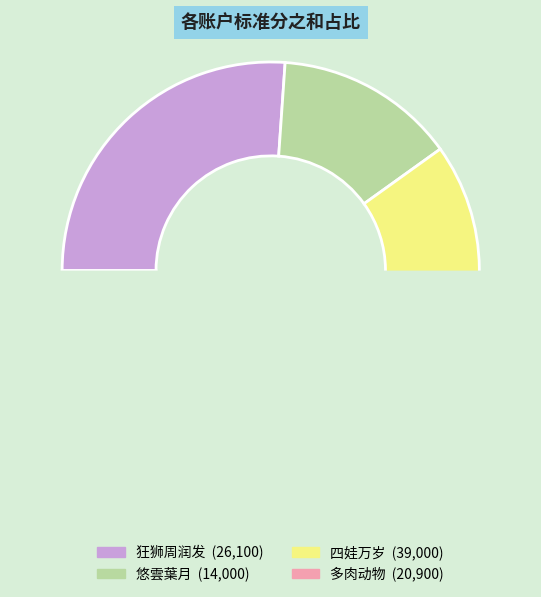

Between 悠雲葉月 and 四娃万岁, which is larger?

四娃万岁